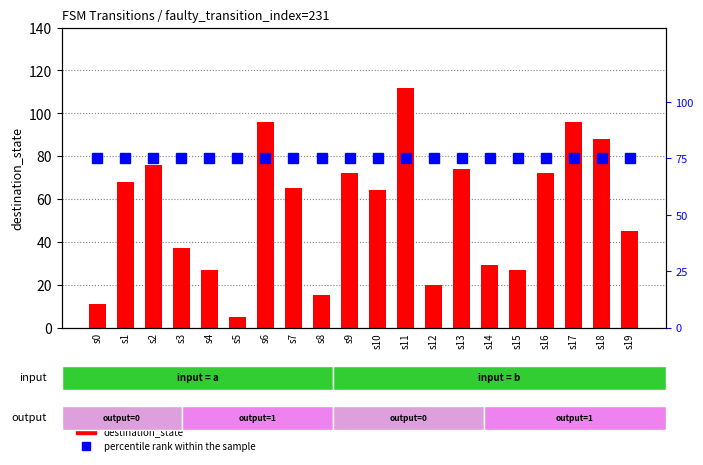

What is the value of the destination_state bar at the 13th from the left?

20